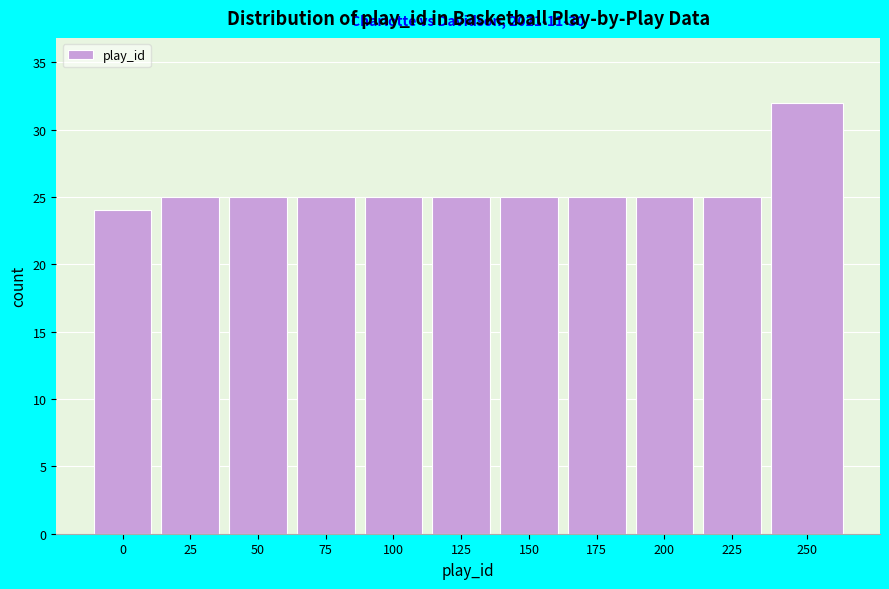

Reading left to right, extract all data points from this chart.

0=24	25=25	50=25	75=25	100=25	125=25	150=25	175=25	200=25	225=25	250=32